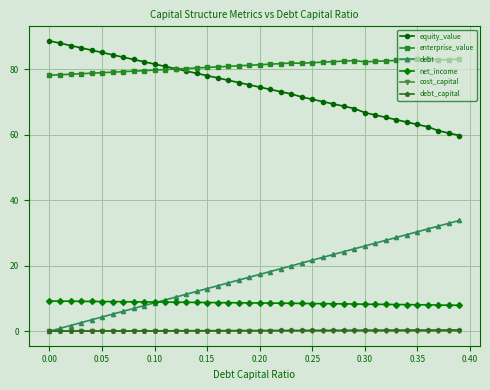

What is the maximum value shown in the chart?

88.6